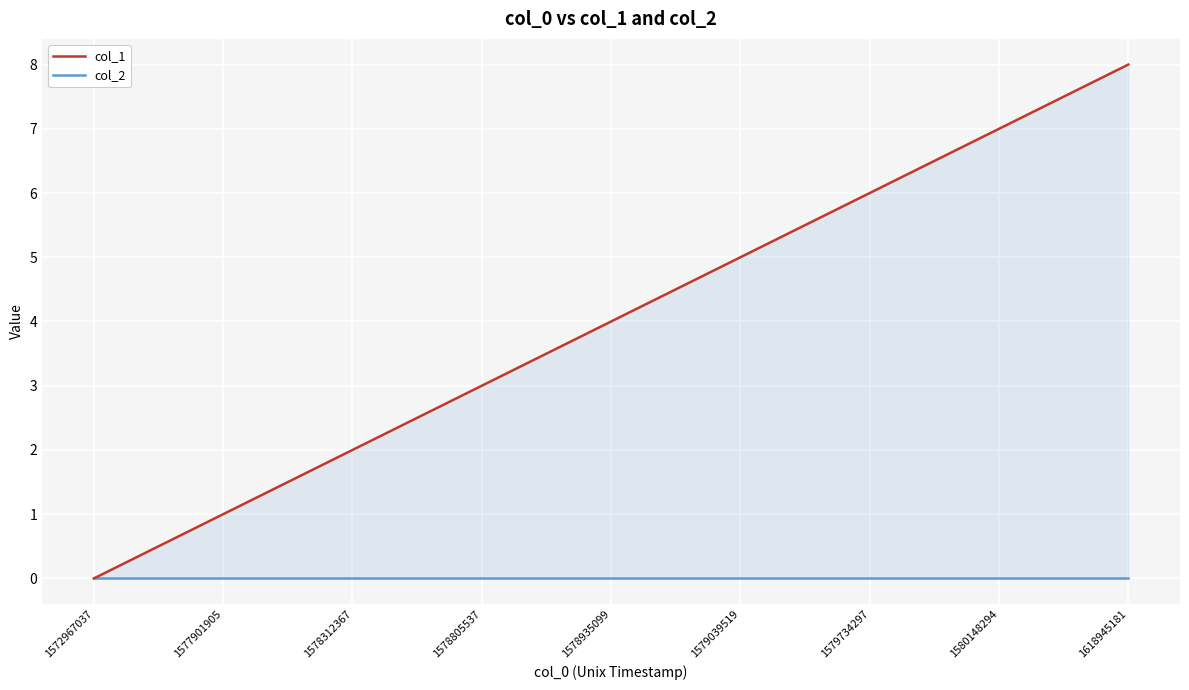

True or false: col_2 and col_1 intersect in this chart.

False